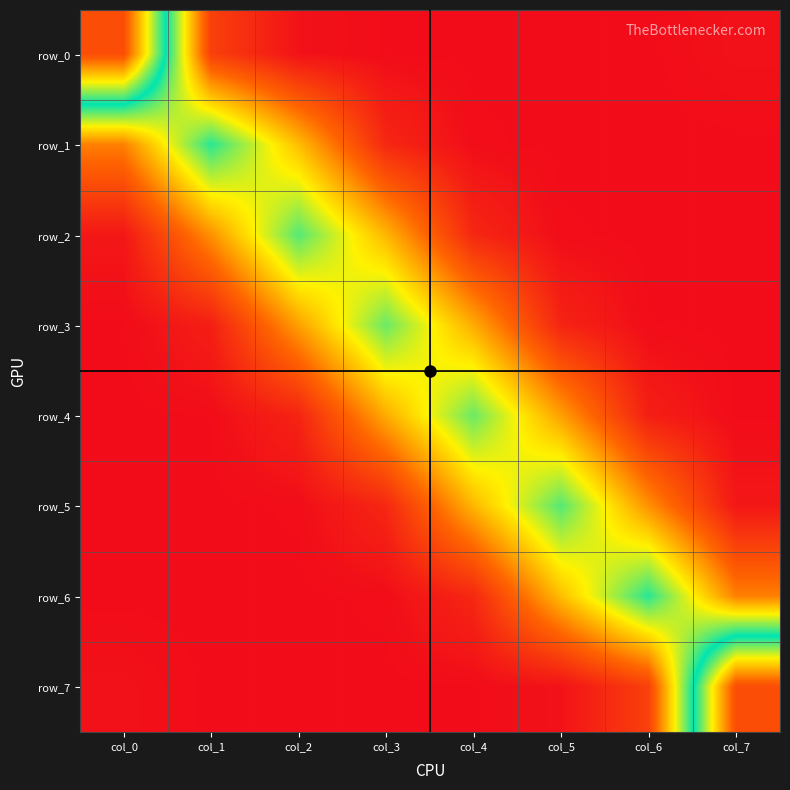

At how many categories does at least one series exceed 0?

8